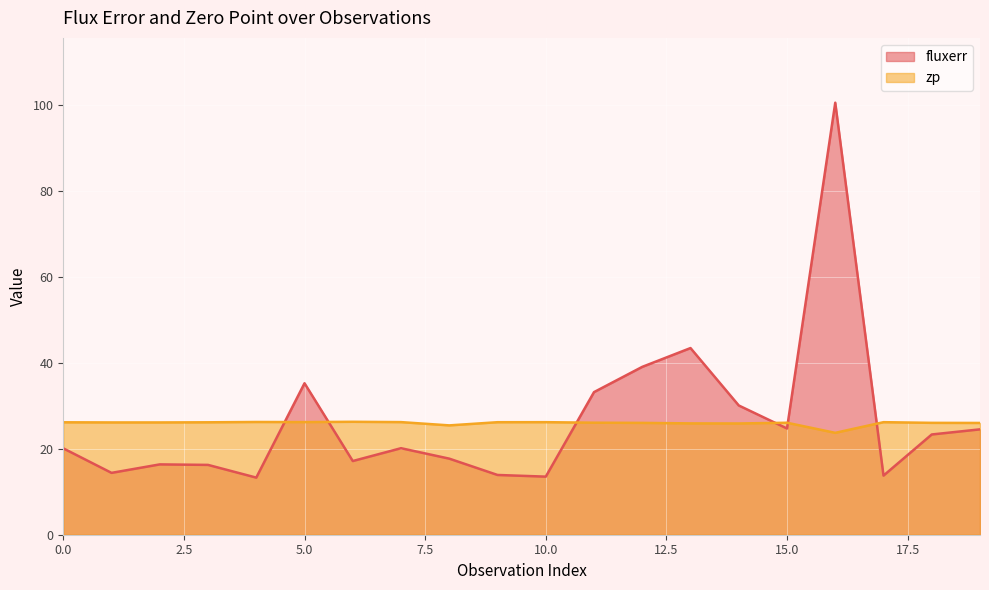

Where is the first local maximum for zp?

4